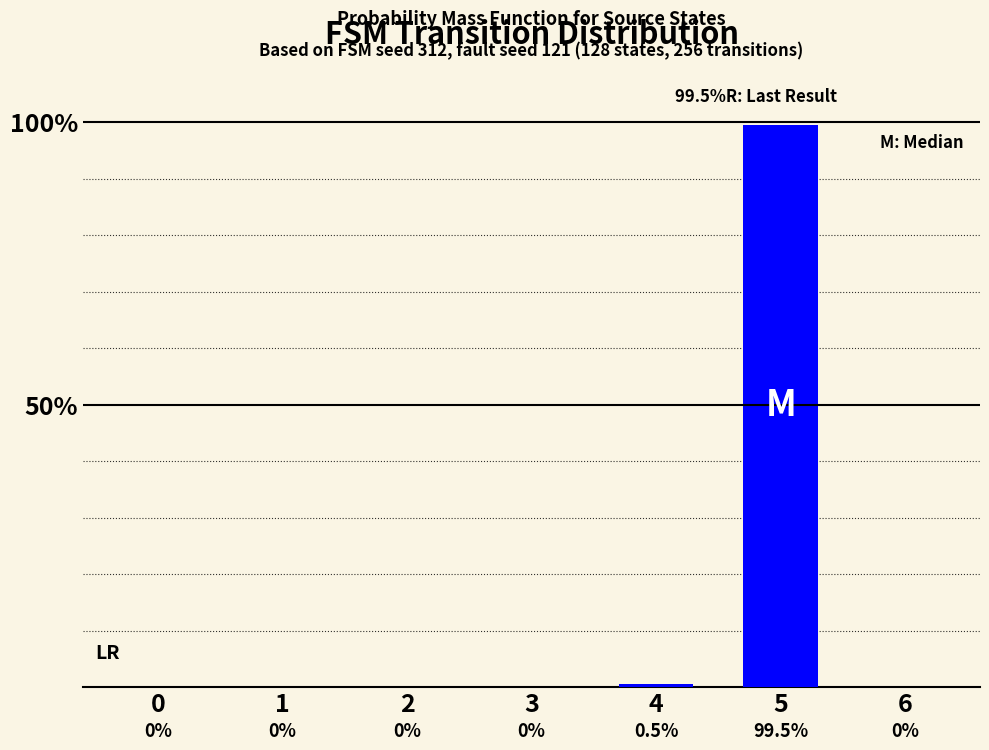

What is the sum of all values?

100.0